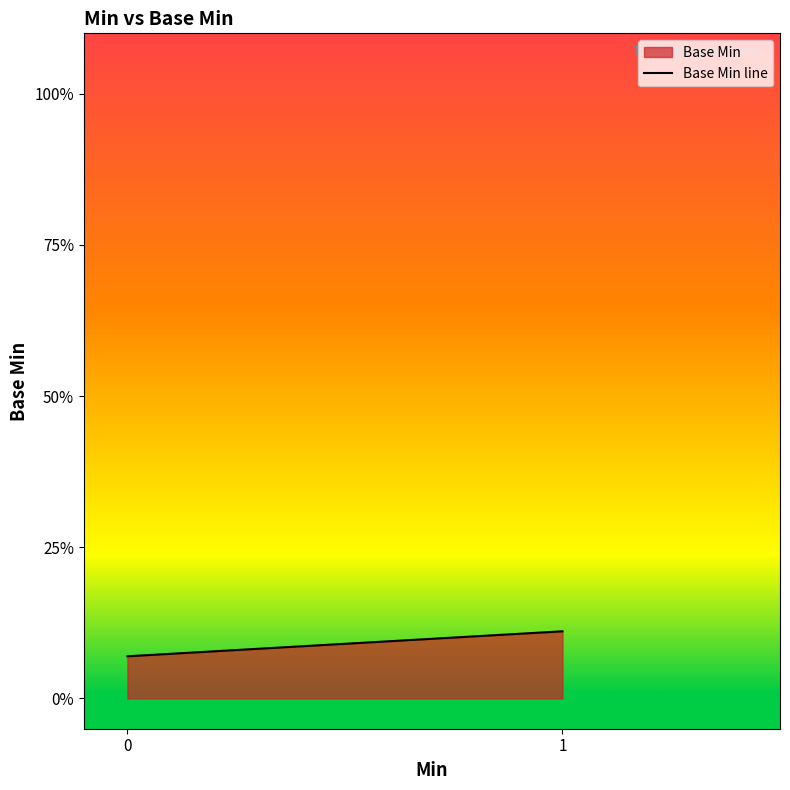

Rank the categories by value from highest to lowest.

1, 0